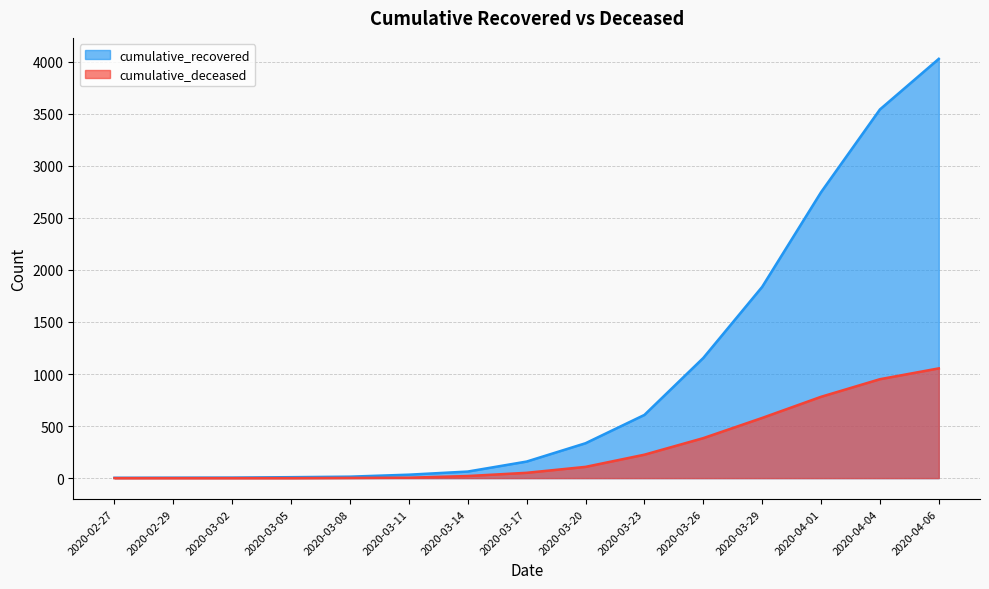

True or false: cumulative_deceased and cumulative_recovered cross at least once.

False